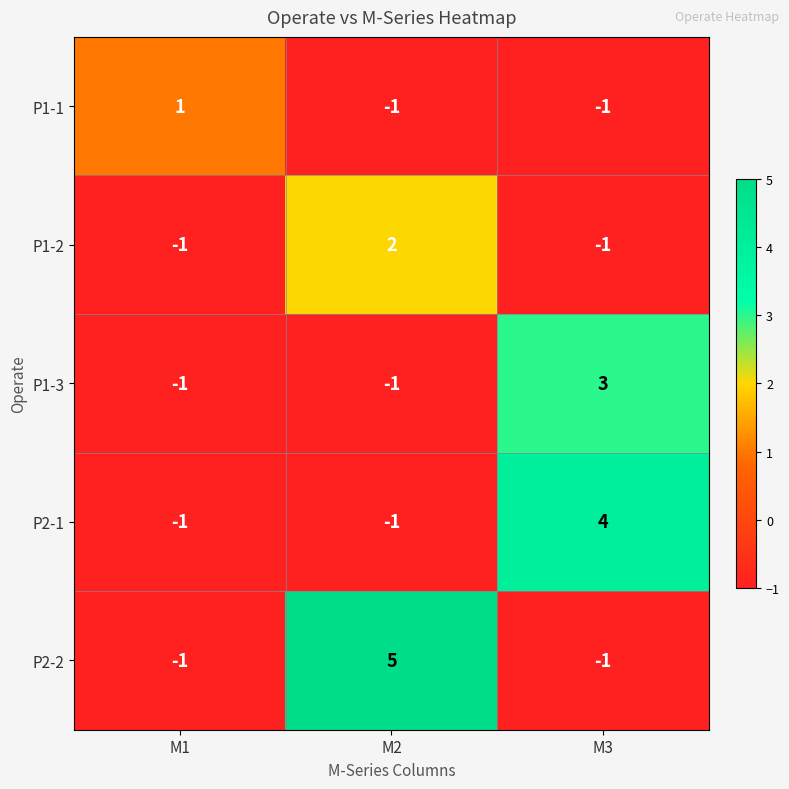

What is the approximate value of P2-1 at M3?

4